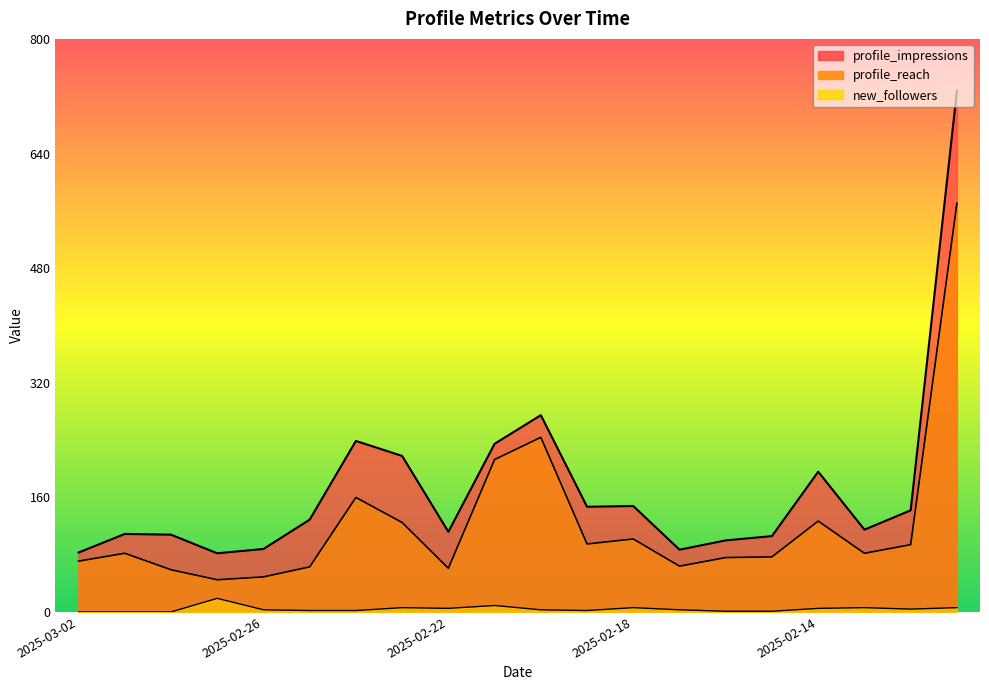

True or false: profile_impressions has a value of 197 at 2025-02-25.

False